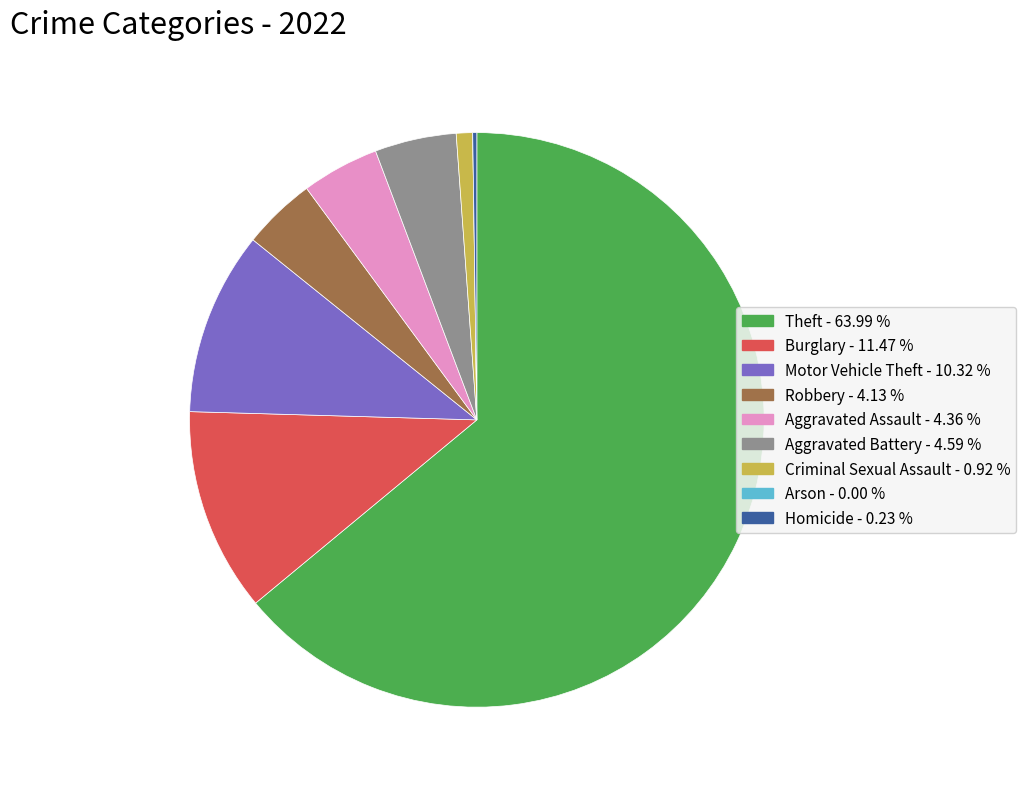

Does any single category account for the majority?

Yes